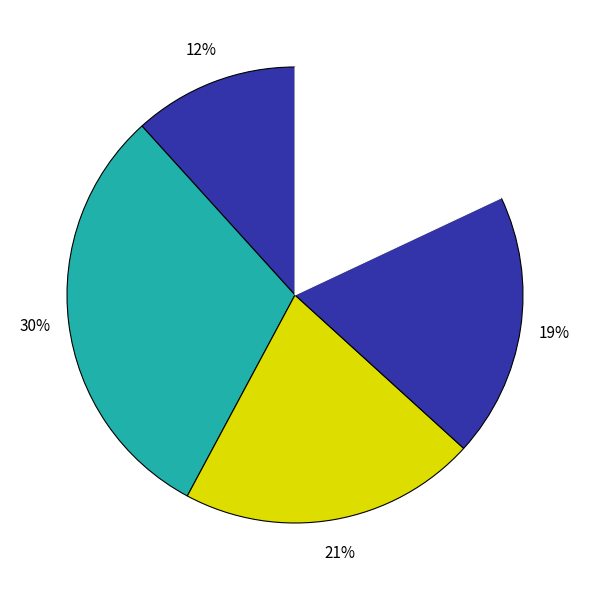

Is there a majority slice in this chart?

No